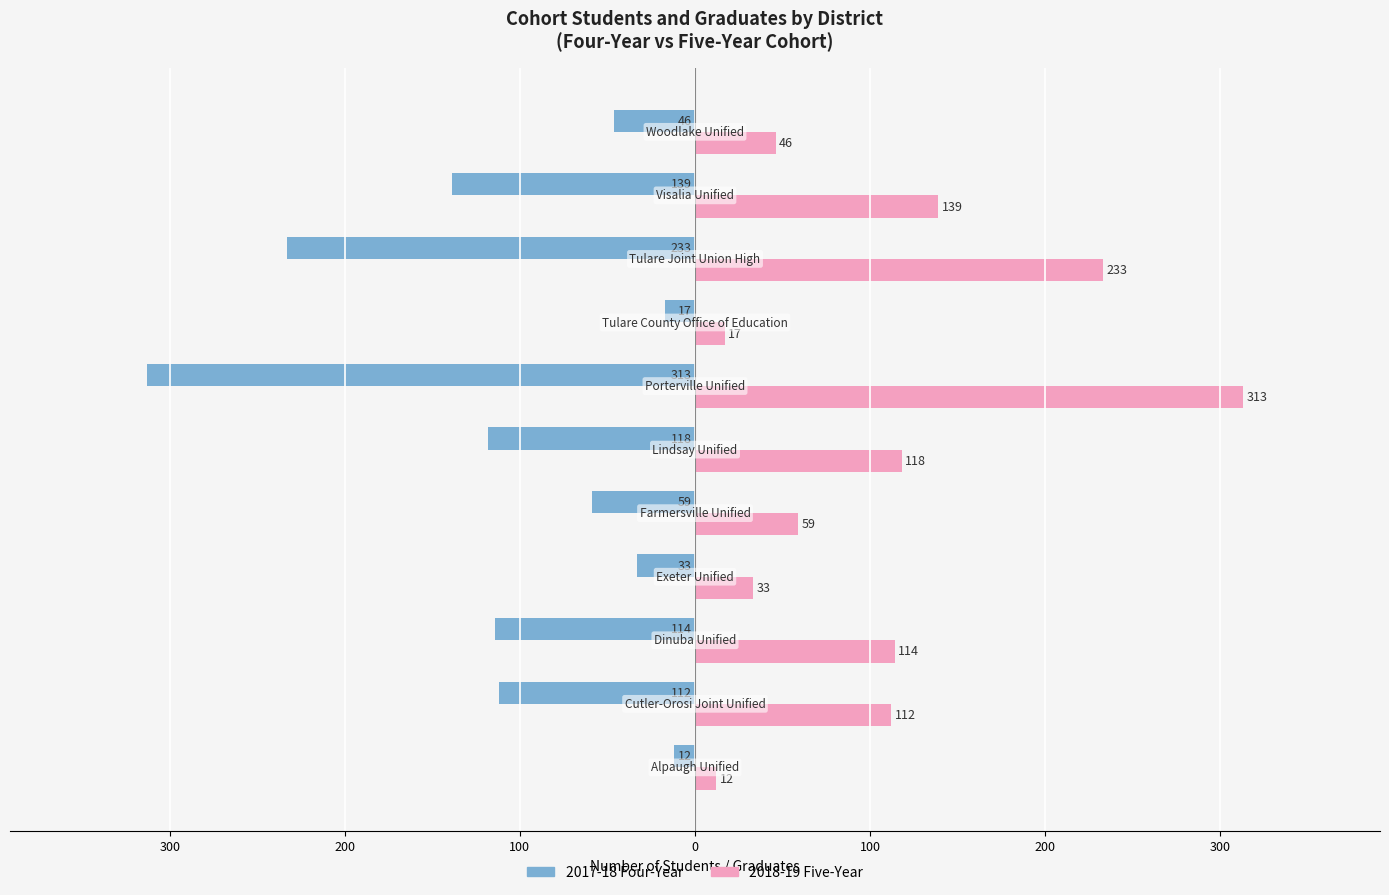

What are all the series names shown in the legend?

2017-18 Four-Year, 2018-19 Five-Year